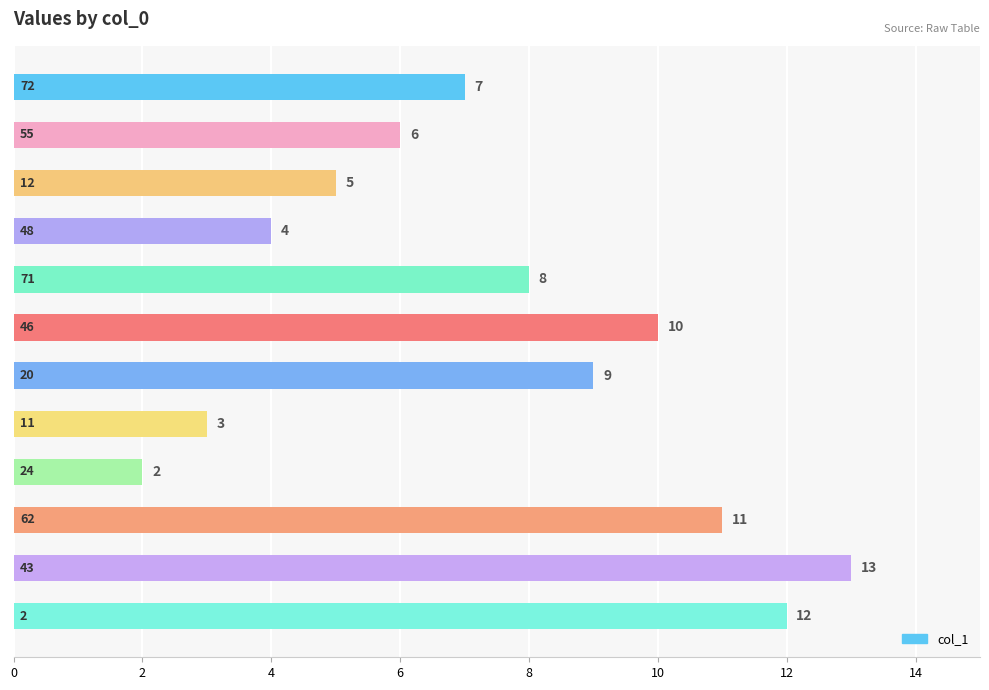

What is the average value?

8